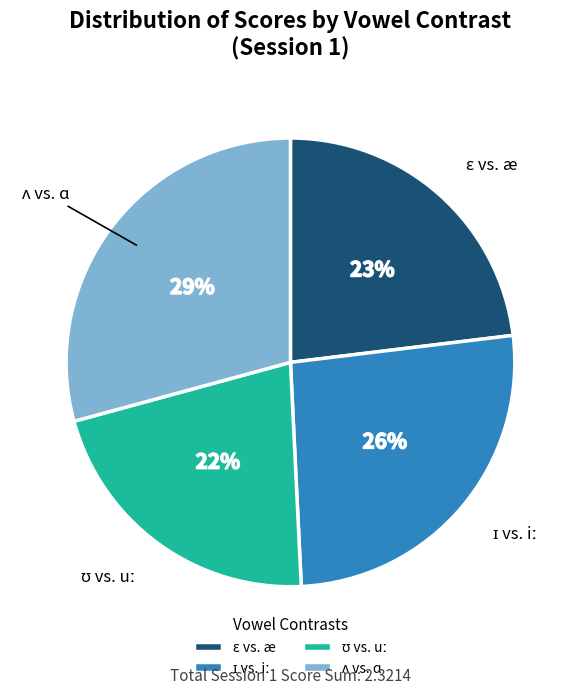

Is there a majority slice in this chart?

No